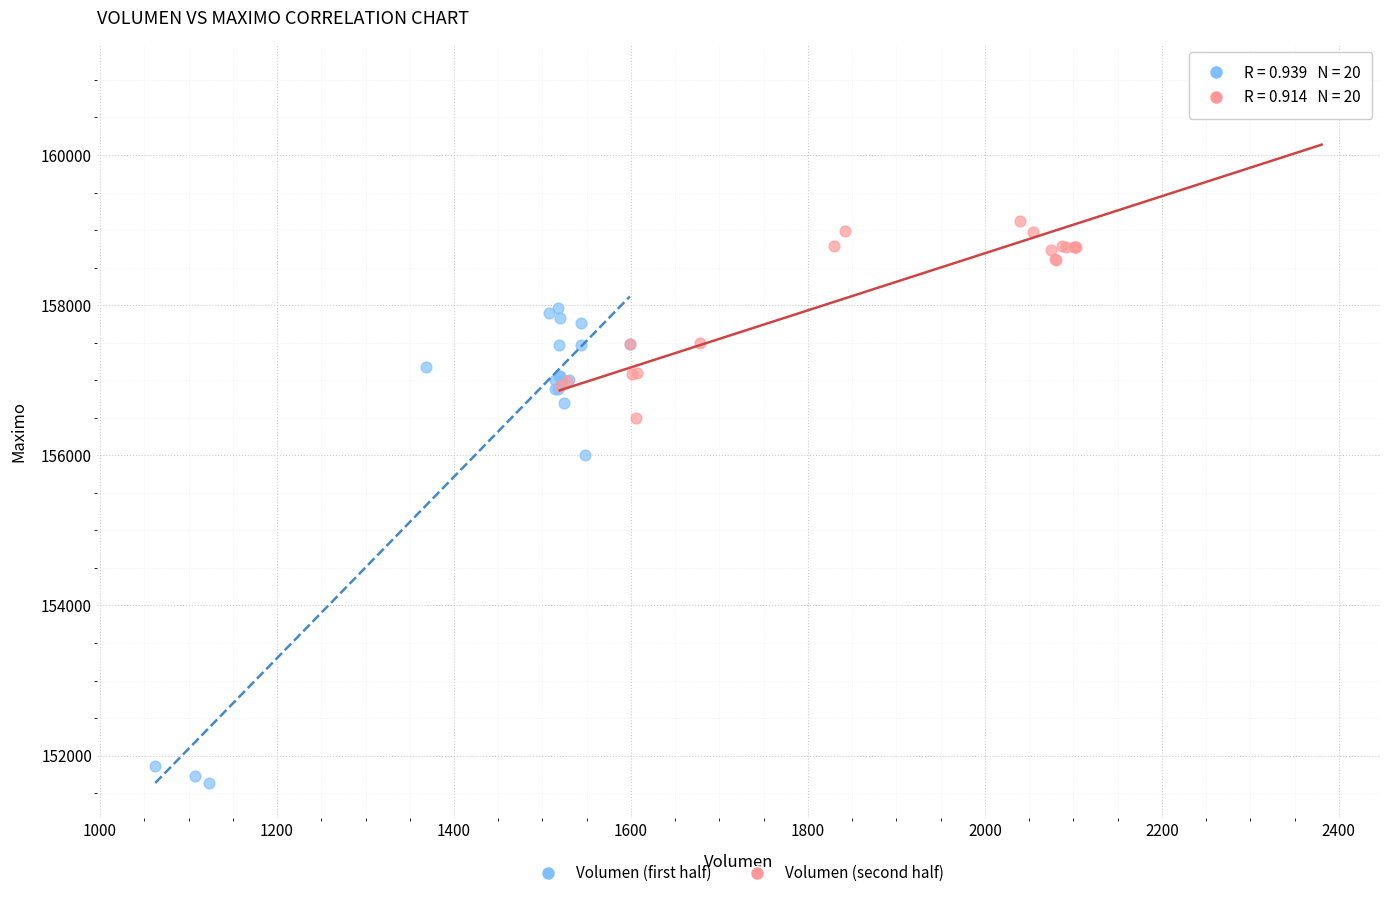

Which series reaches the maximum Y coordinate?

Volumen (second half)